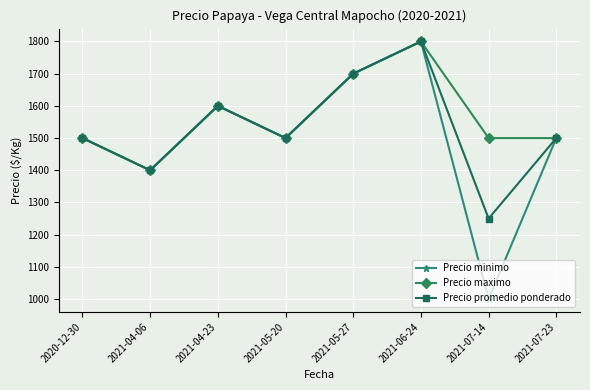

What is the lowest value of the Precio maximo series?

1400